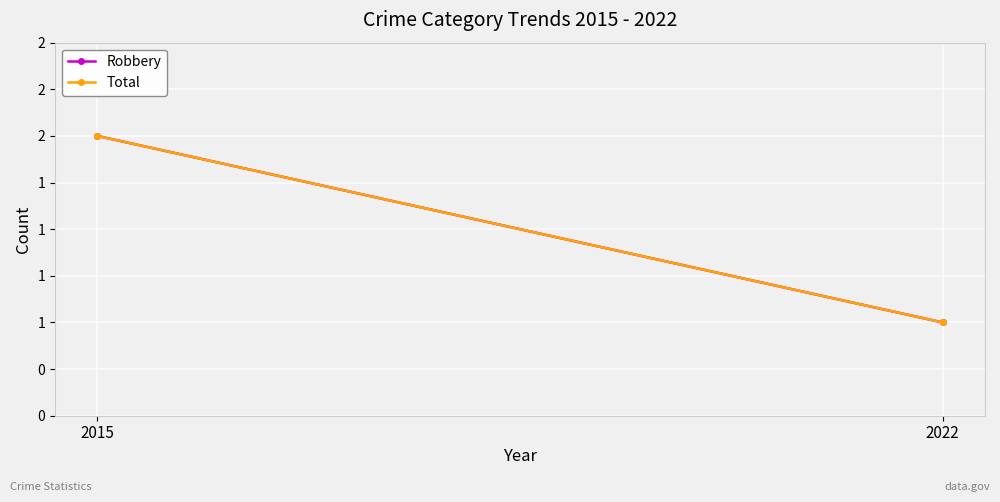

What is the difference between the maximum and minimum values in the Robbery series?

1